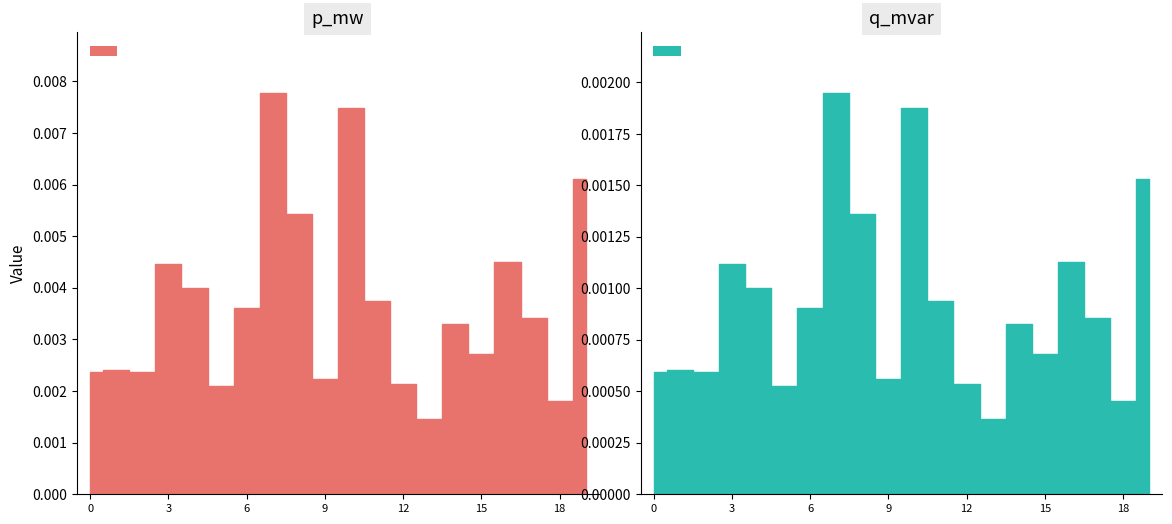

Rank the series at 9 from highest to lowest value.

p_mw, q_mvar